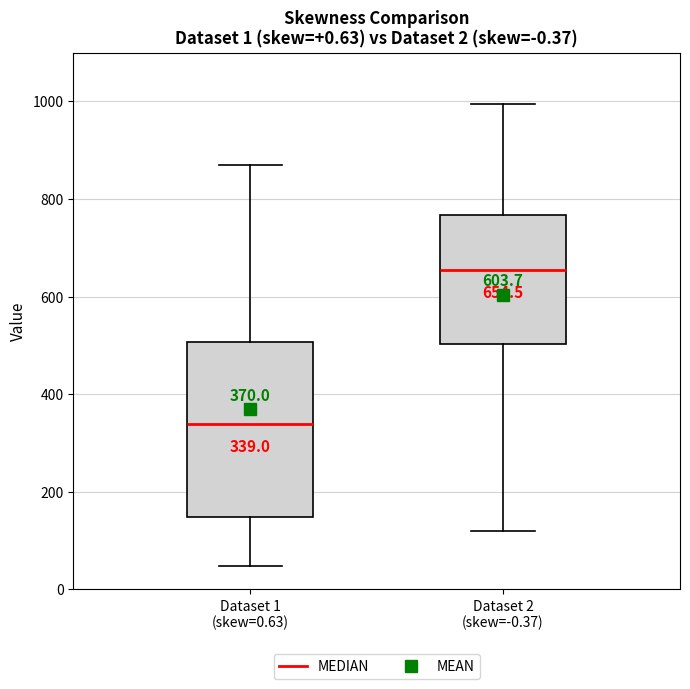

Which box is the tallest, from its lower edge to its upper edge?

Dataset 1 (skew=0.63)